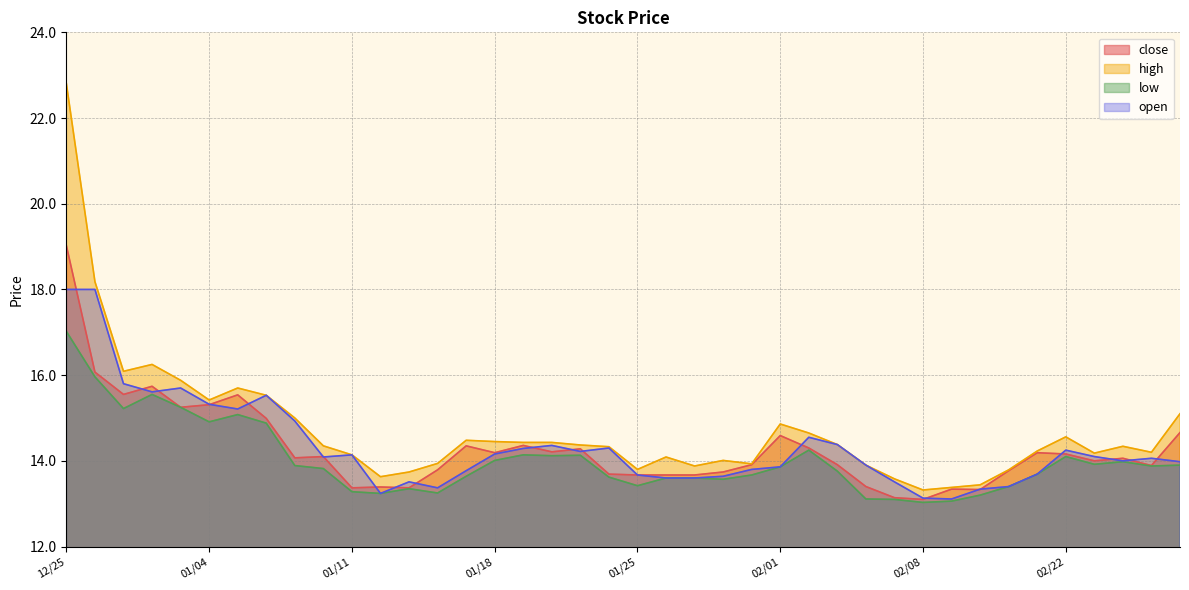

At which category does close reach its first local valley?

20201229